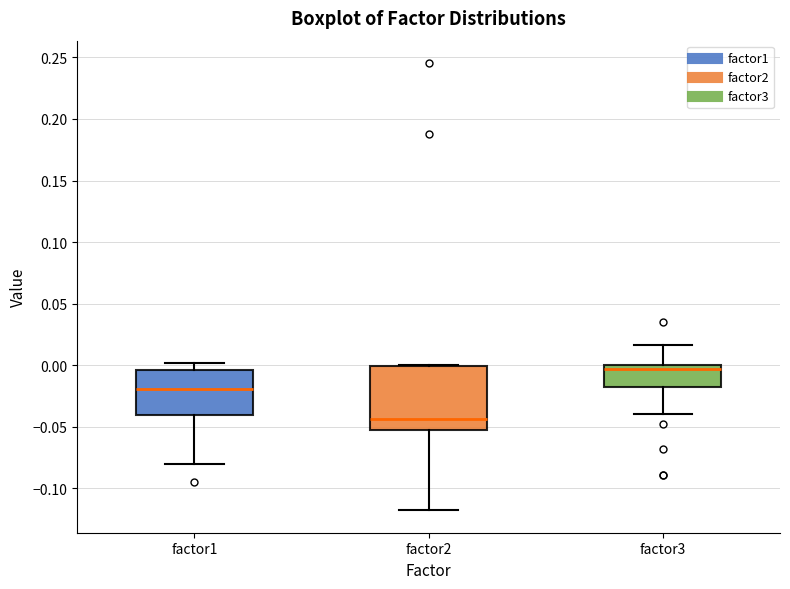

Where does the upper whisker of the box for factor3 end on the y-axis? The values are not printed on the chart, so give them approximately, as read against the axis.

0.015